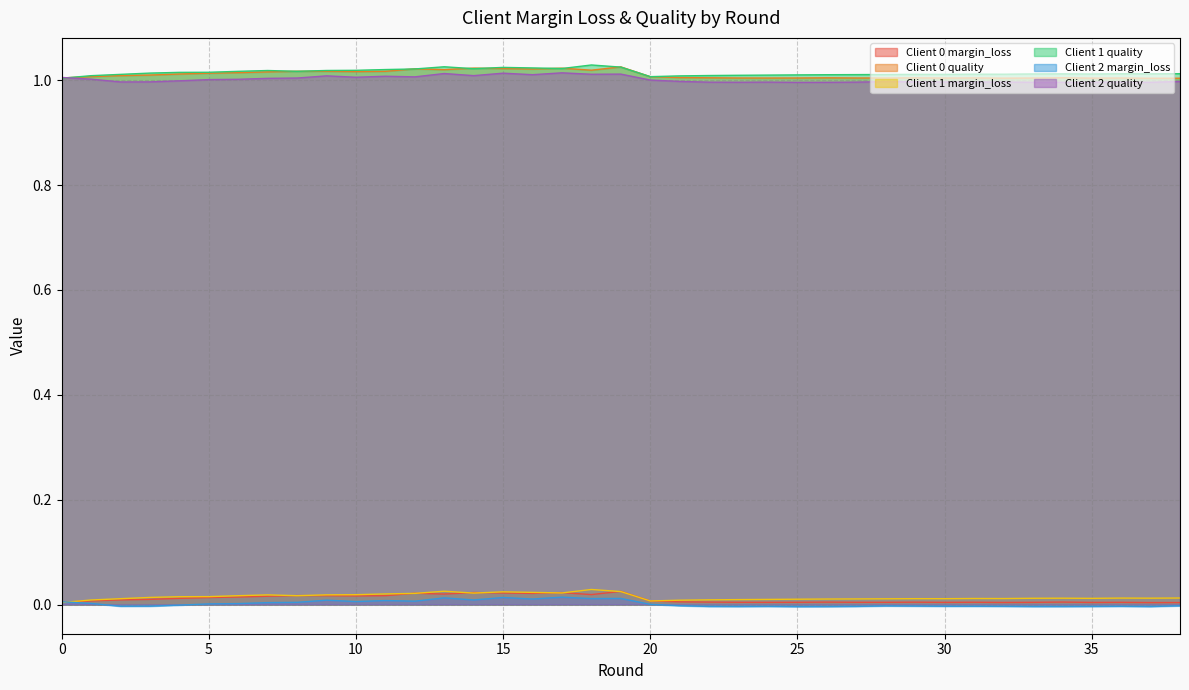

Where is the first local maximum for Client 1 margin_loss?

7